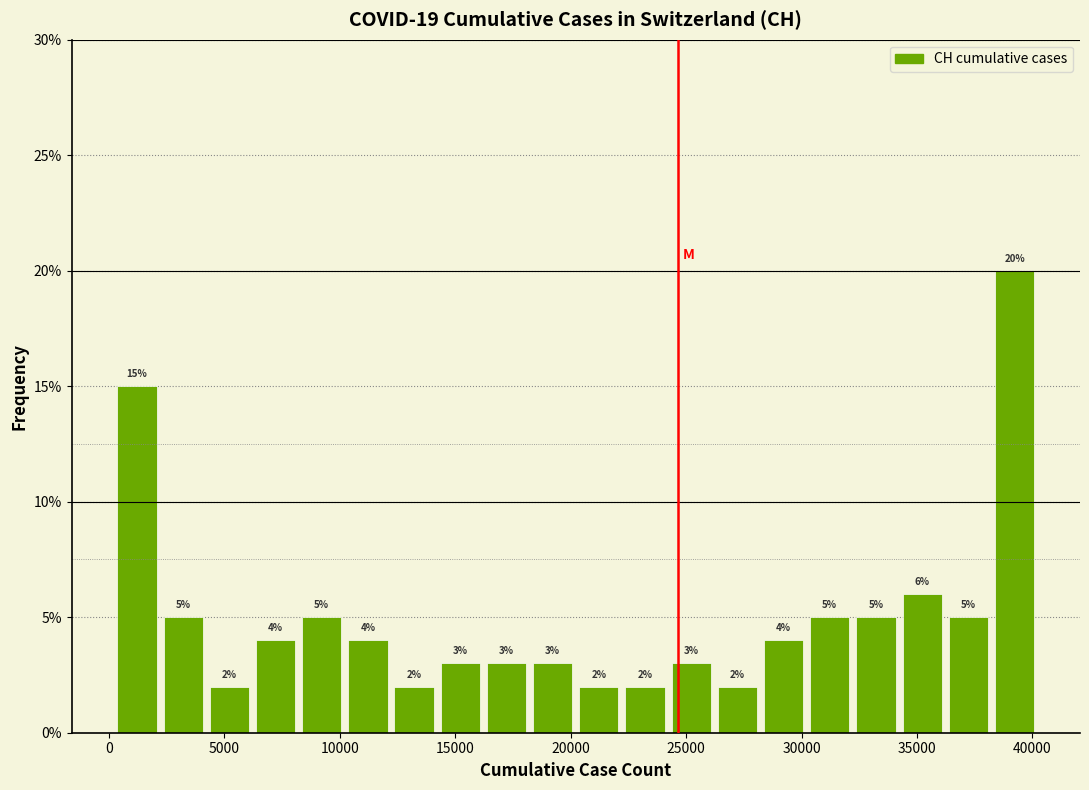

Around what value on the x-axis is the tallest bar? Give the approximate position of its centre, as read against the axis.

39000